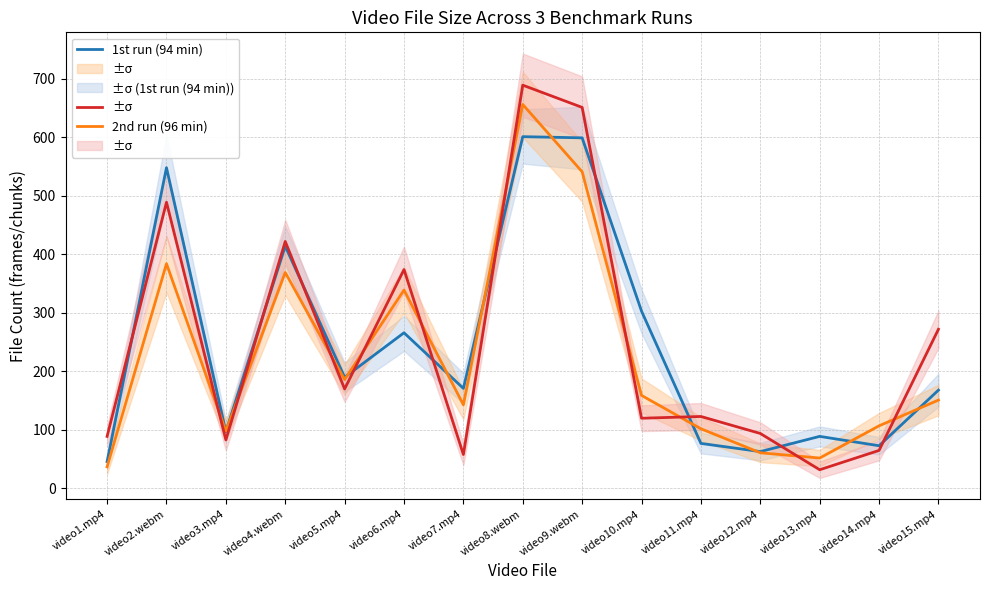

At which category is the sum across all series the highest?

video8.webm